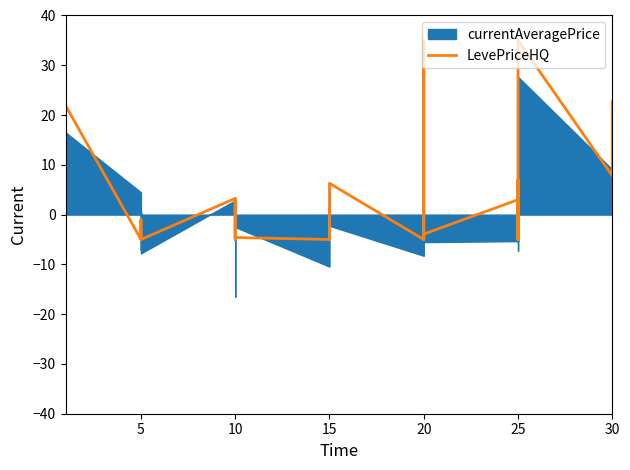

The value at 5 is -4.3. True or false?

False